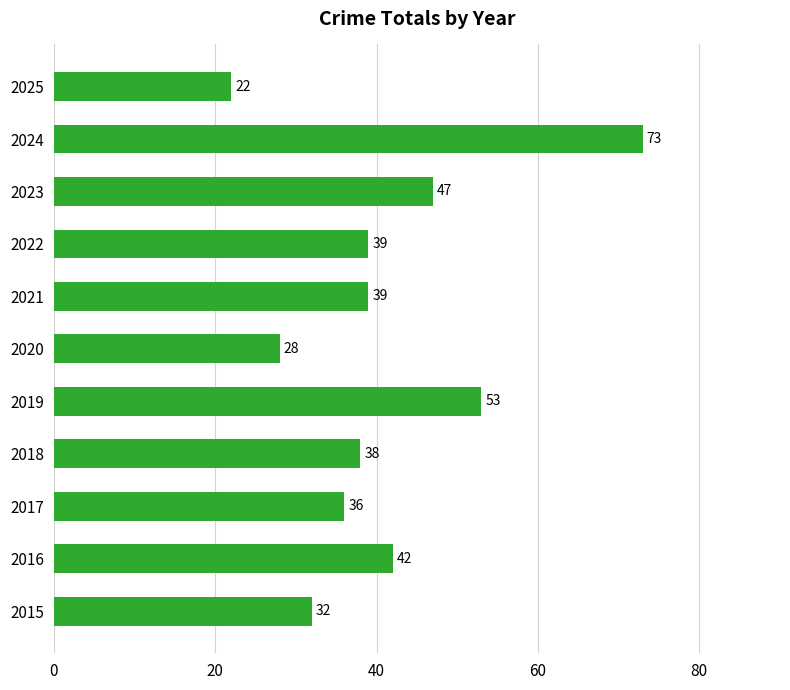

At which category does the chart reach its minimum across all series?

2025